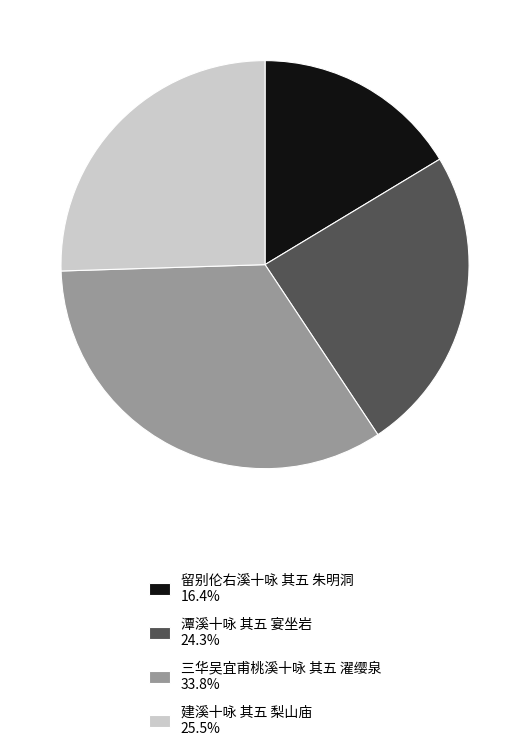

Does 建溪十咏 其五 梨山庙 represent more than half of the total?

No